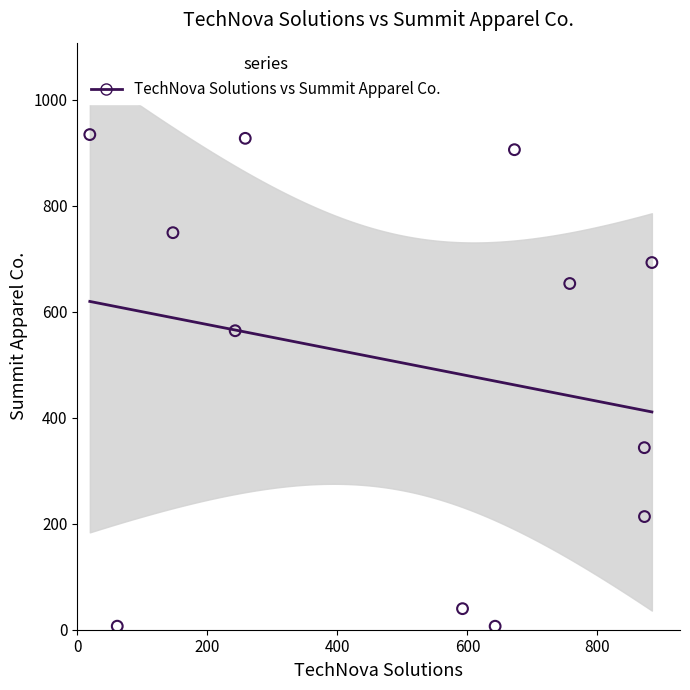

What is the average X value?

501.8